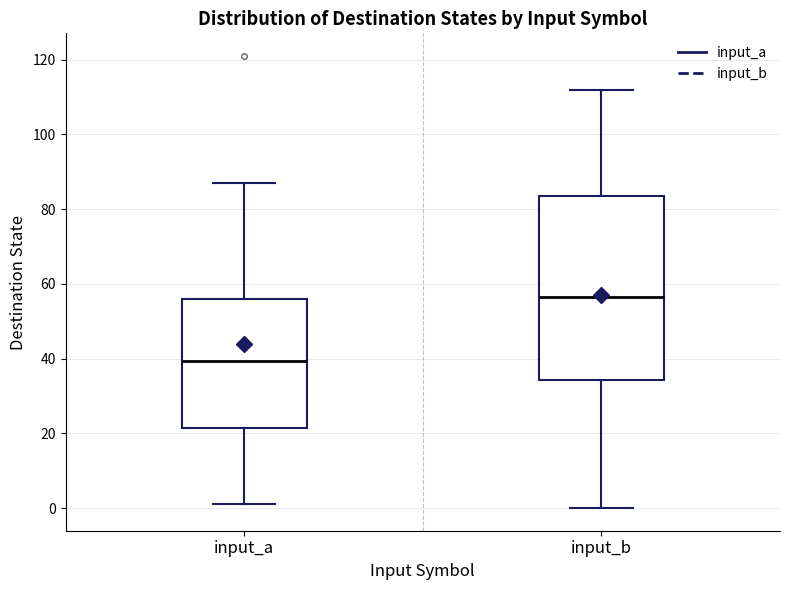

Where does the lower whisker of the box for input_a end on the y-axis? The values are not printed on the chart, so give them approximately, as read against the axis.

2